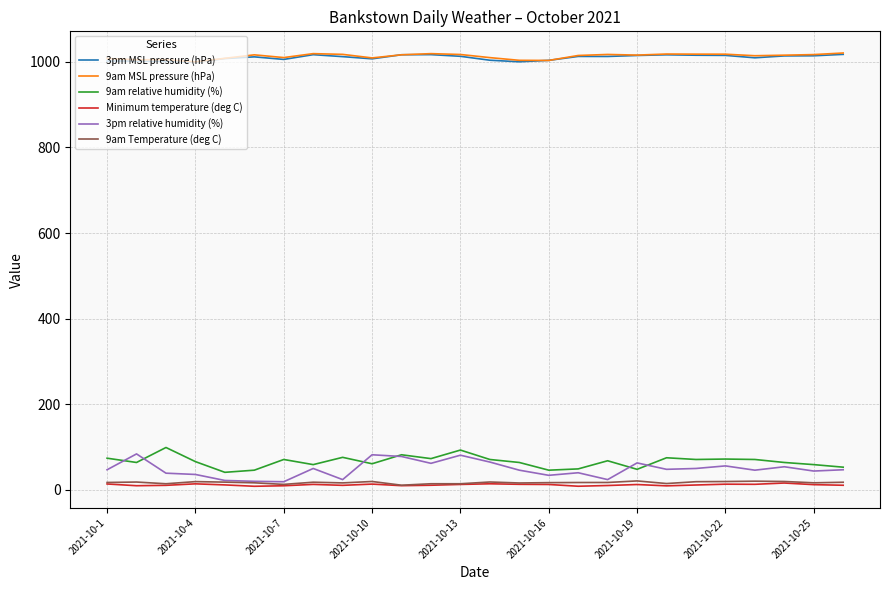

Does the chart have visible grid lines?

Yes